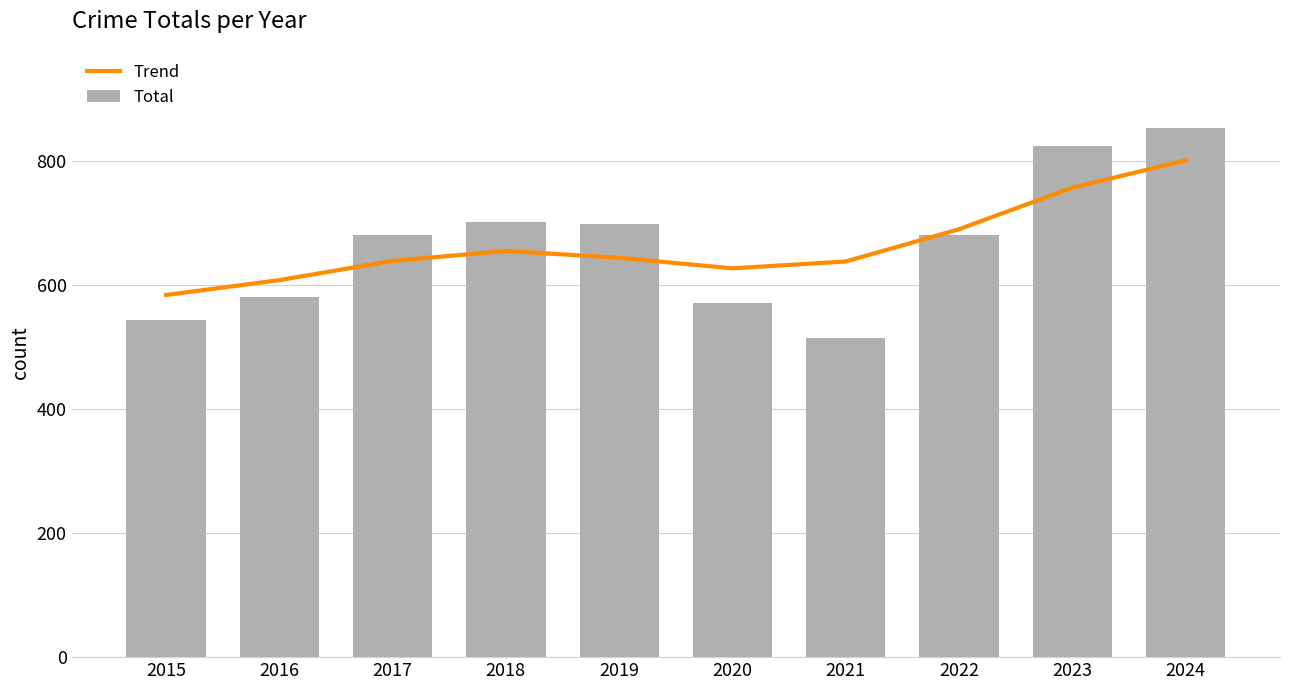

Reading left to right, extract all data points from this chart.

Trend: 2015=584	2016=608	2017=639	2018=655	2019=644	2020=627	2021=638	2022=690	2023=757	2024=801
Total: 2015=544	2016=581	2017=681	2018=701	2019=698	2020=571	2021=514	2022=680	2023=825	2024=853